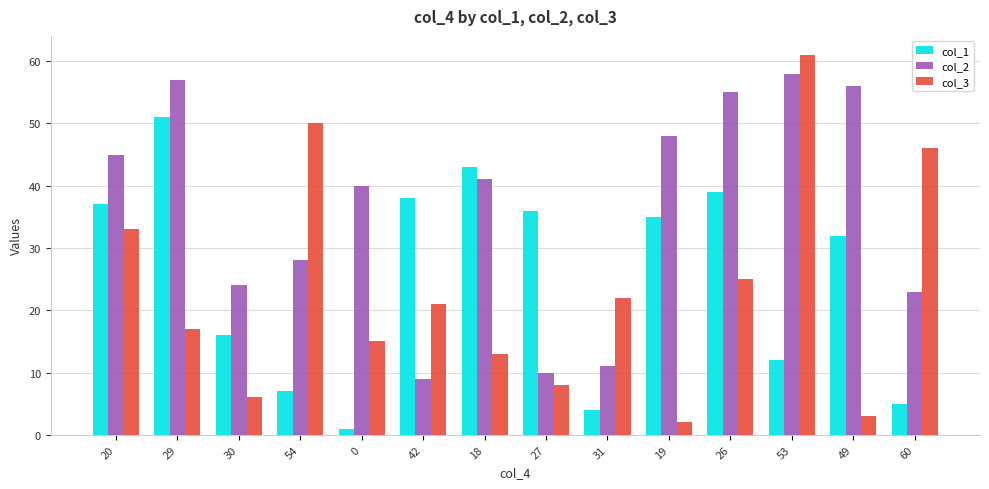

Reading left to right, extract all data points from this chart.

col_1: 20=37	29=51	30=16	54=7	0=1	42=38	18=43	27=36	31=4	19=35	26=39	53=12	49=32	60=5
col_2: 20=45	29=57	30=24	54=28	0=40	42=9	18=41	27=10	31=11	19=48	26=55	53=58	49=56	60=23
col_3: 20=33	29=17	30=6	54=50	0=15	42=21	18=13	27=8	31=22	19=2	26=25	53=61	49=3	60=46